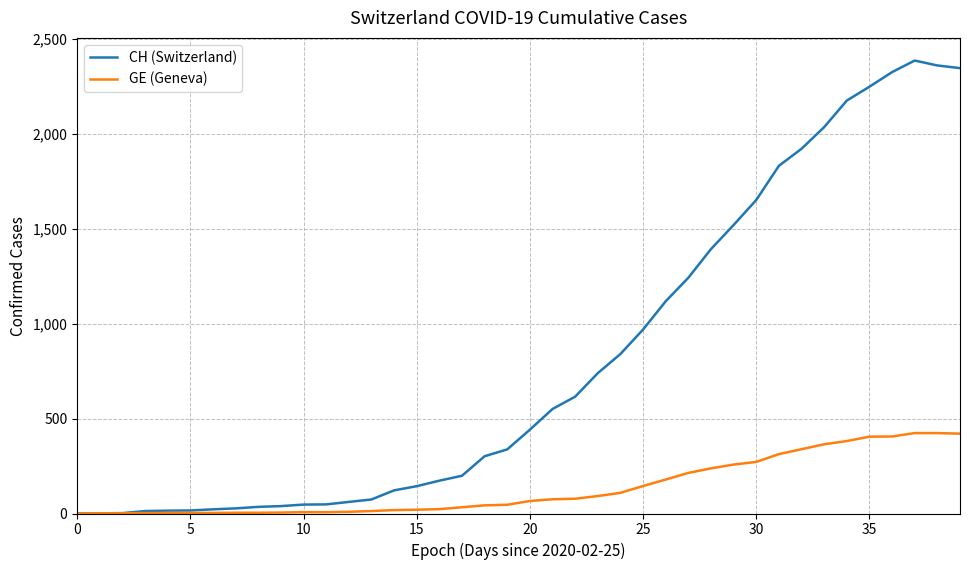

Does the chart display data point markers on the line(s)?

No